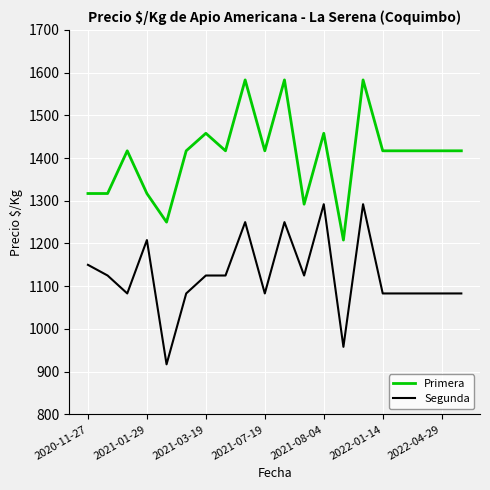

What is the difference between the maximum and minimum values in the Primera series?

375